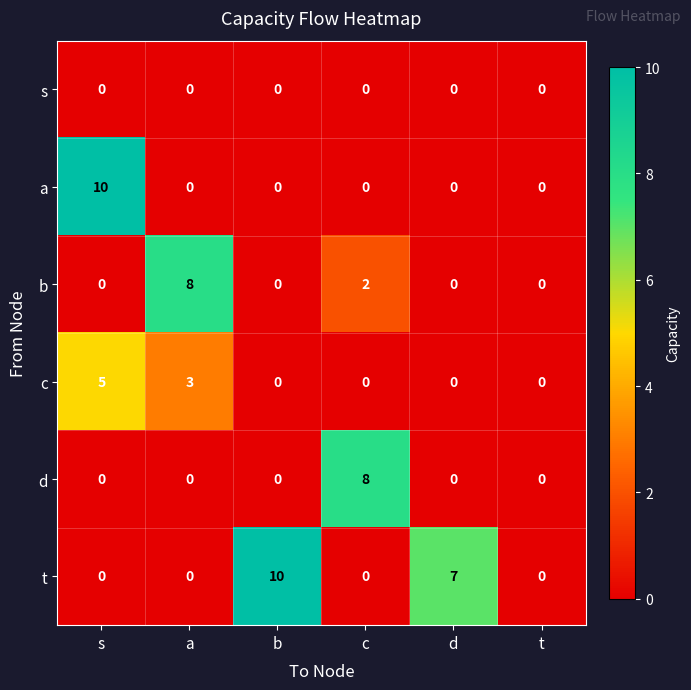

What value does the d series have at c?

8